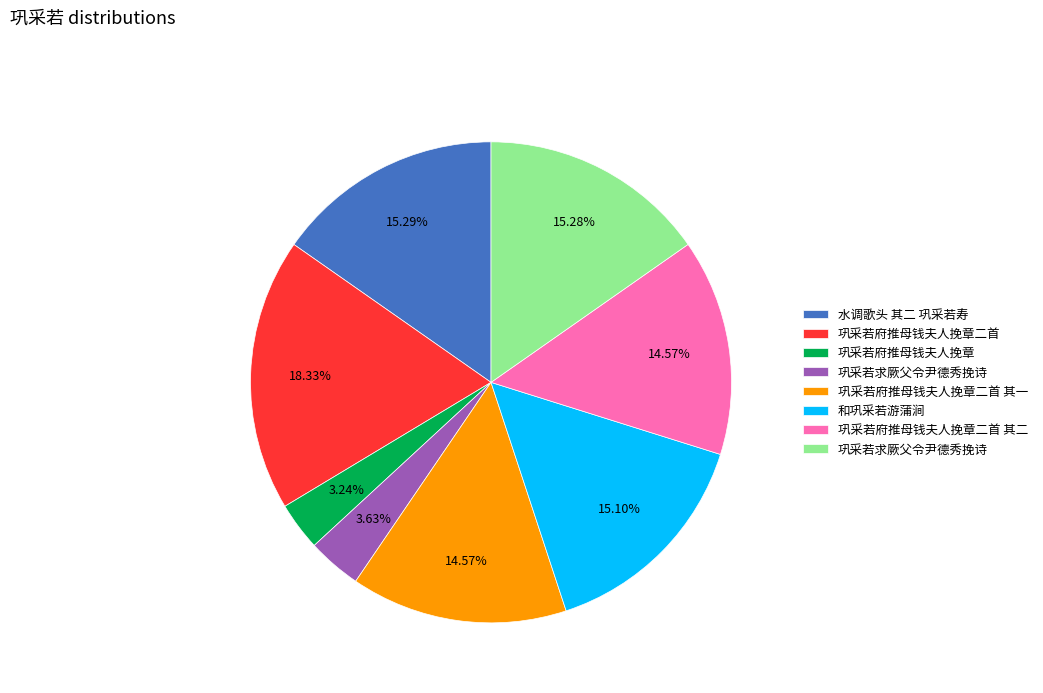

How many slices are in this pie chart?

8